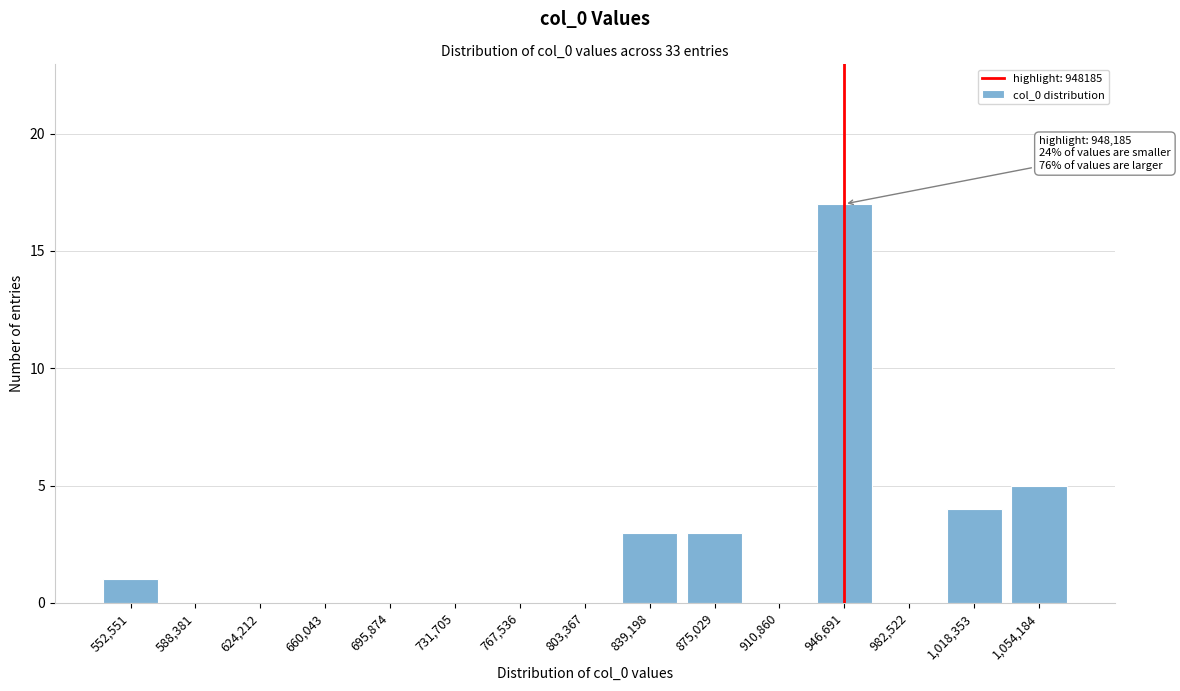

Reading left to right, list all the values displayed in this chart.

552,551=1	588,381=0	624,212=0	660,043=0	695,874=0	731,705=0	767,536=0	803,367=0	839,198=3	875,029=3	910,860=0	946,691=17	982,522=0	1,018,353=4	1,054,184=5